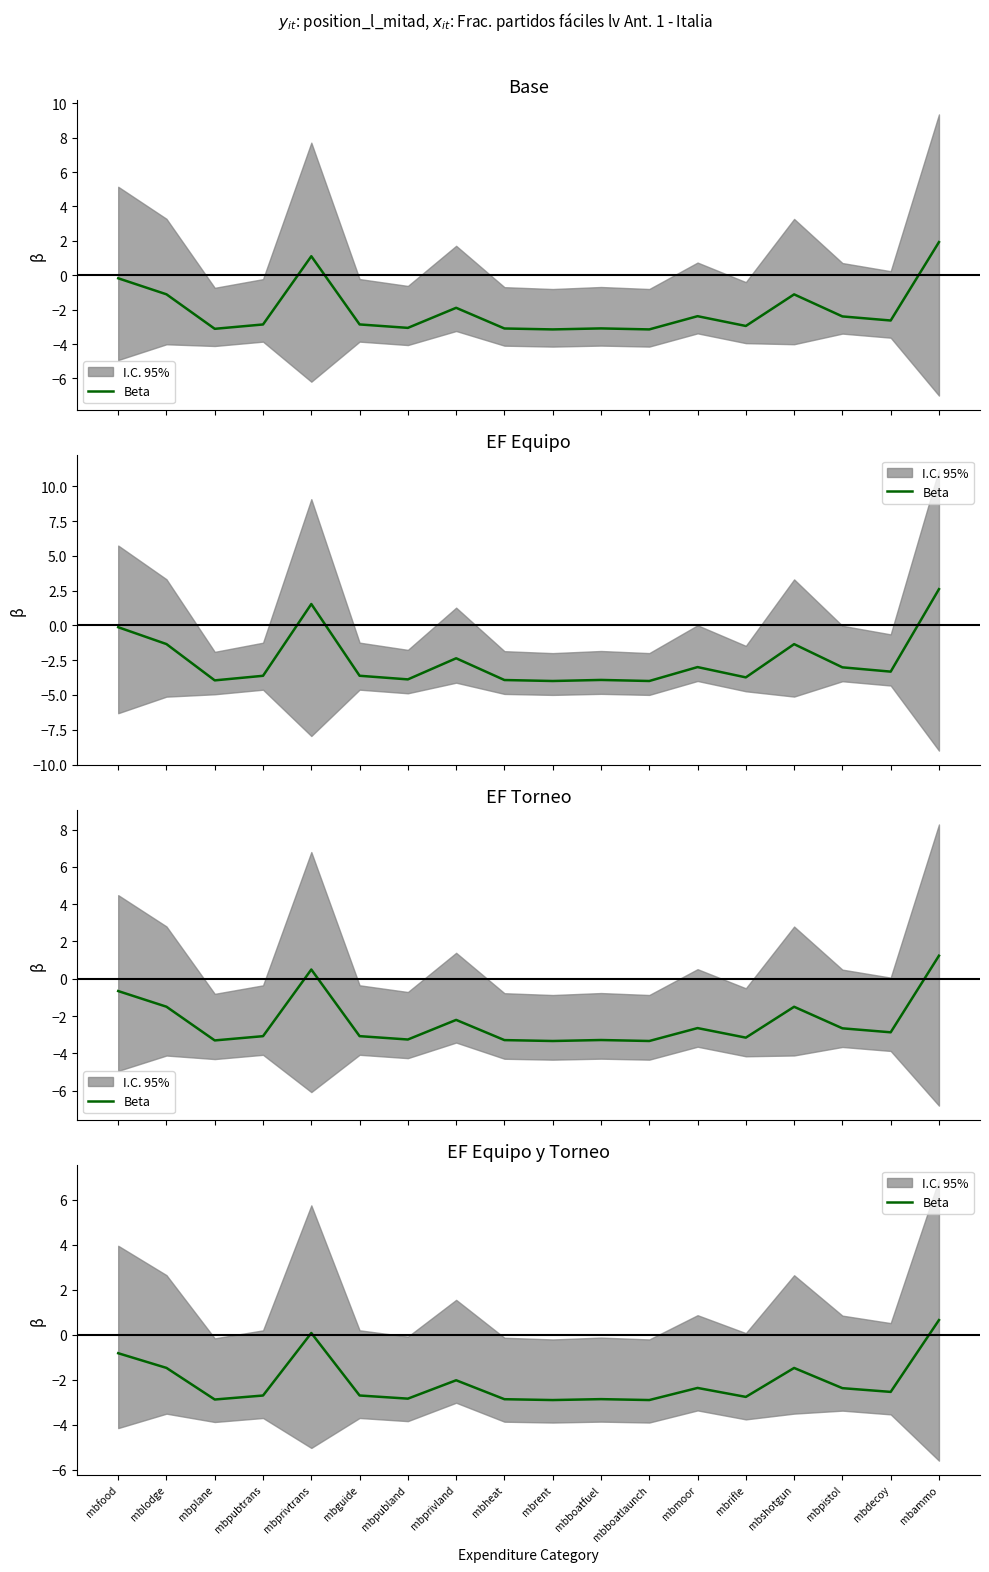

True or false: the data shows 0.1 at mbprivtrans.

False